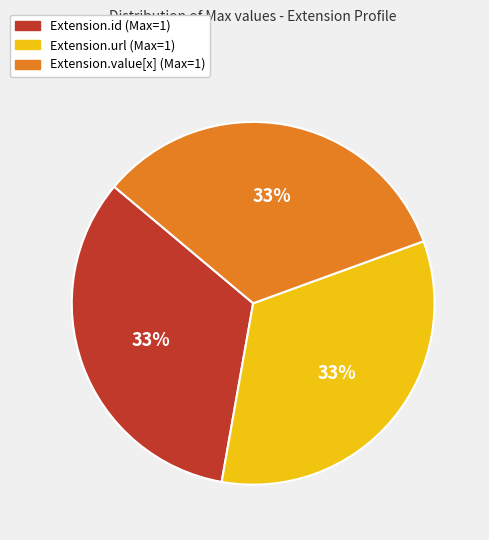

Count the number of slices in the pie.

3